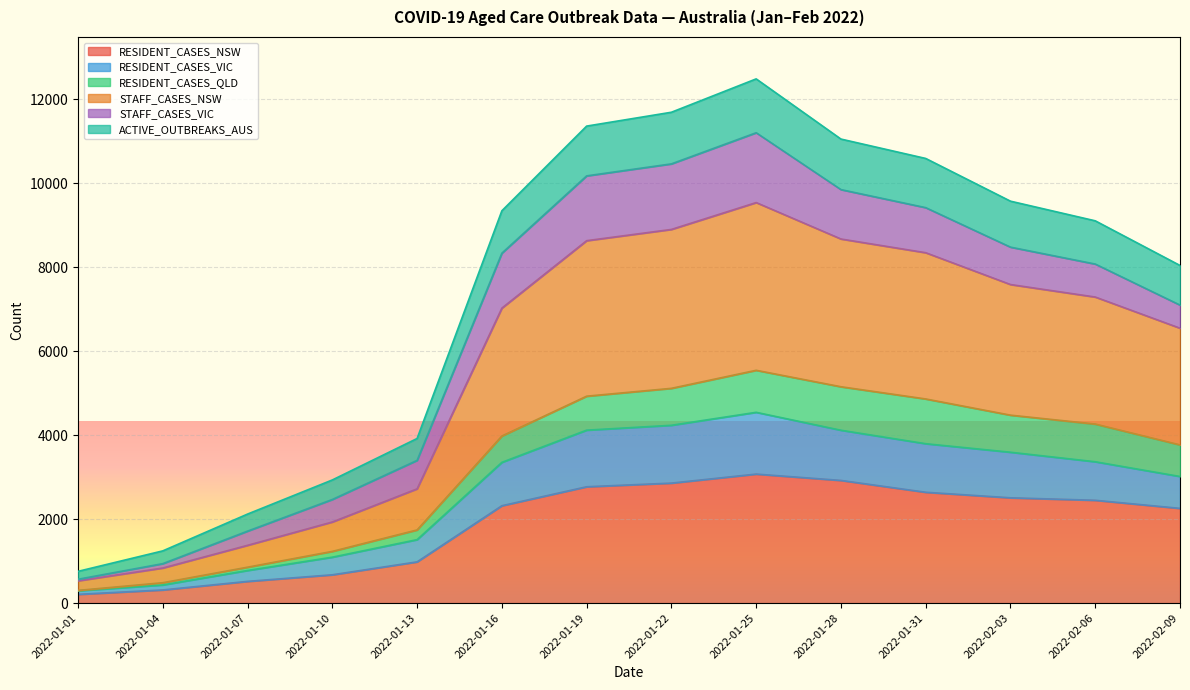

What is the highest value of the RESIDENT_CASES_NSW series?

3074